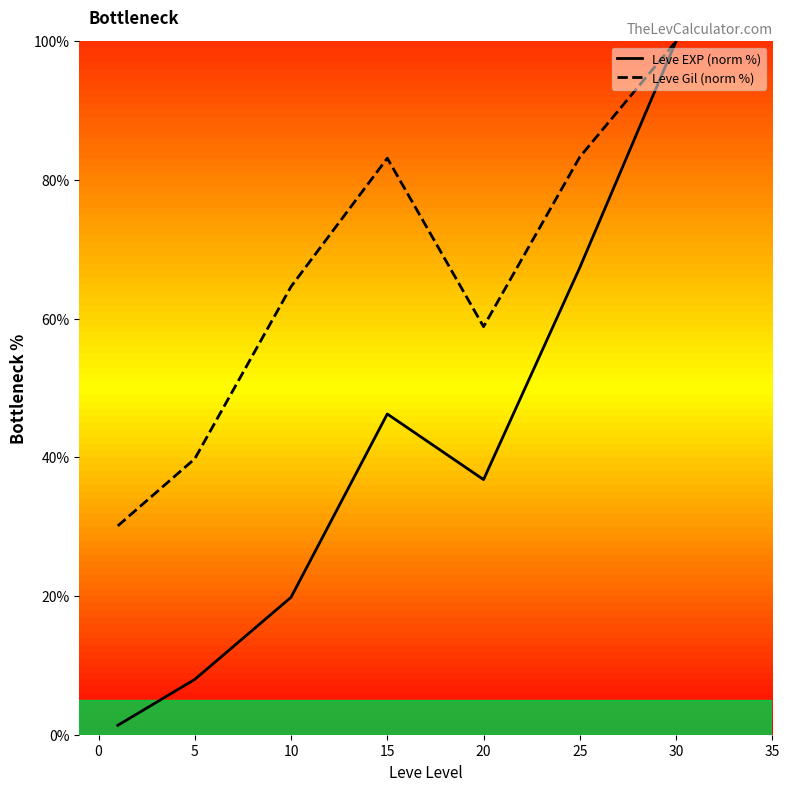

Which series has the largest total across all categories?

Leve Gil (norm %)